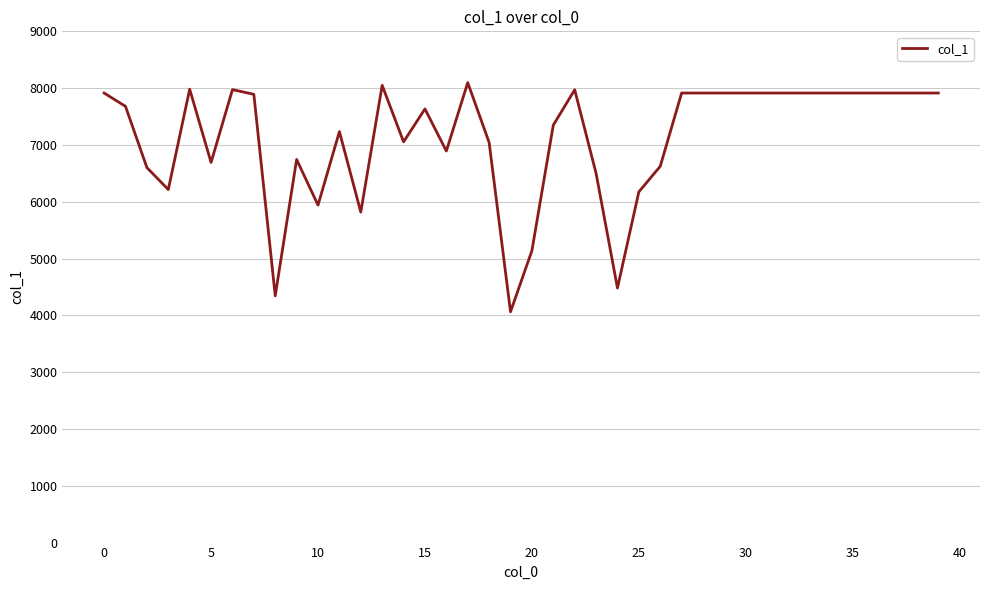

What is the smallest value displayed?

4063